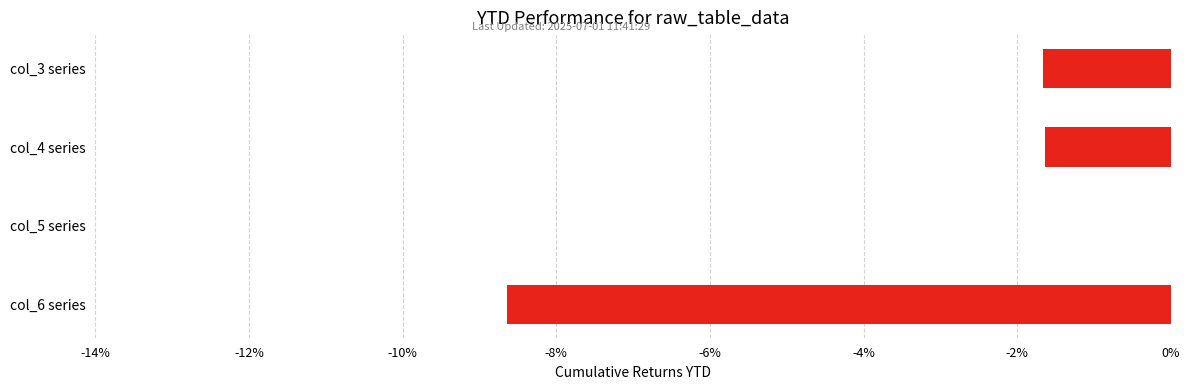

The value at col_4 series is -2.5. True or false?

False